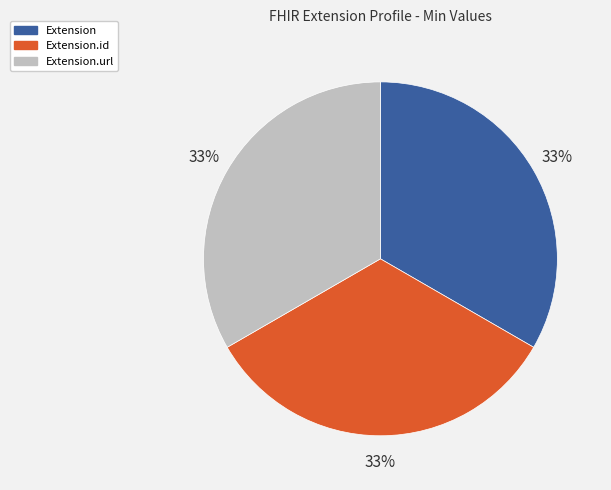

To the nearest percent, what is the average slice percentage?

33%